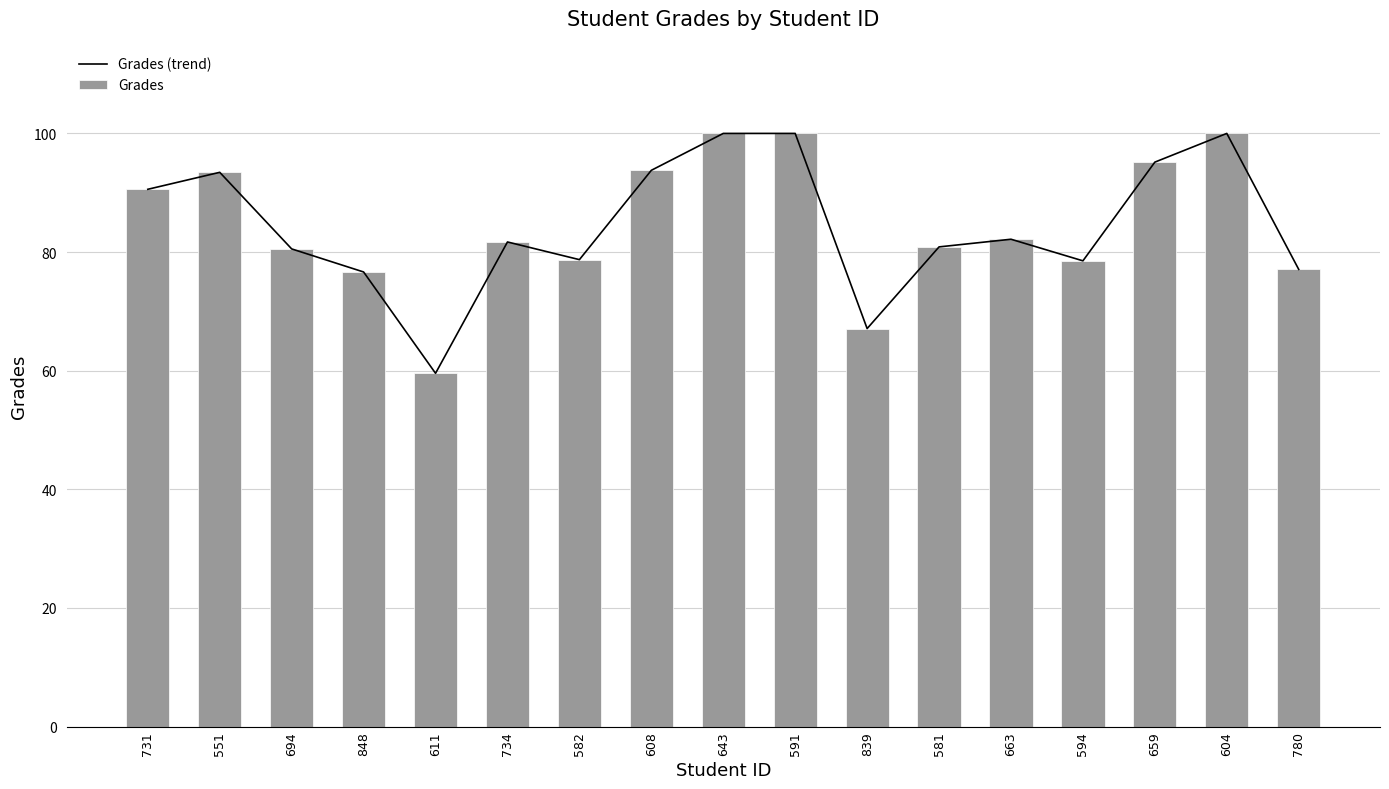

Which series has the largest total across all categories?

Grades (trend)